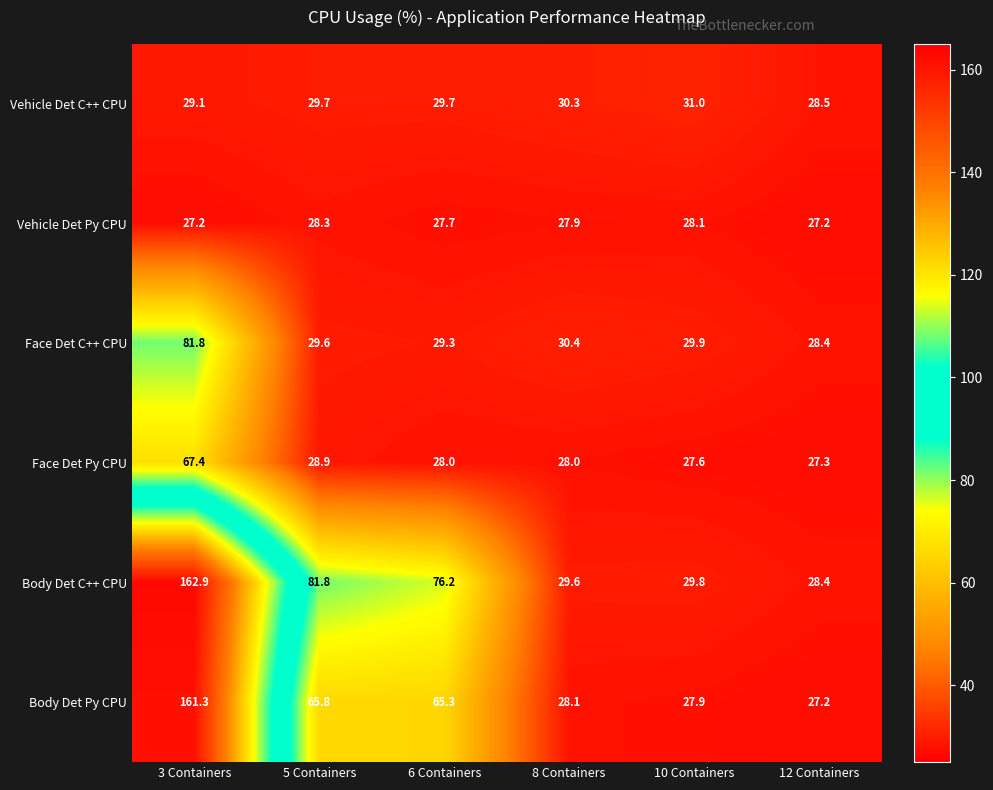

Which series has the largest total across all categories?

Body Det C++ CPU